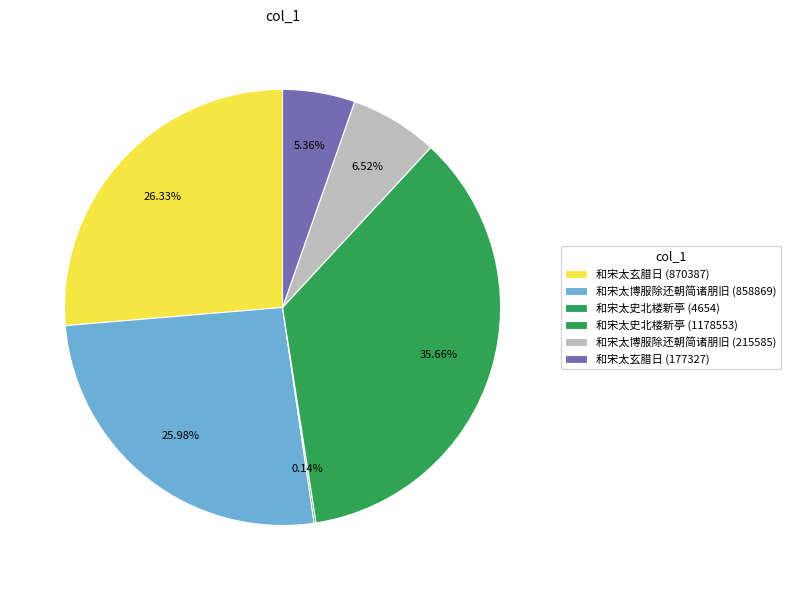

How many segments does this pie chart have?

6